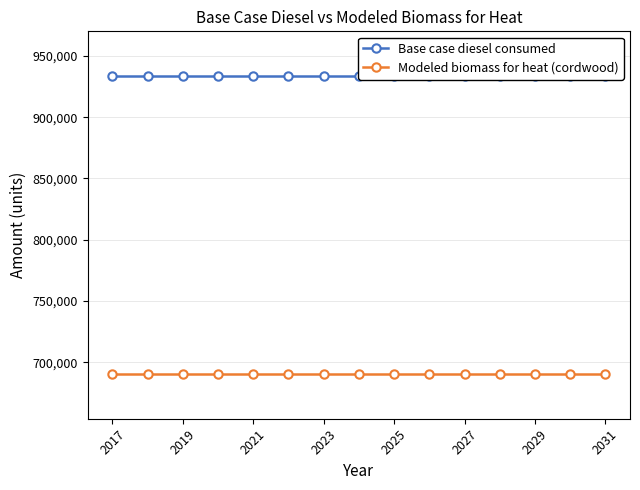

What is the sum of all Base case diesel consumed values?

14003910.0